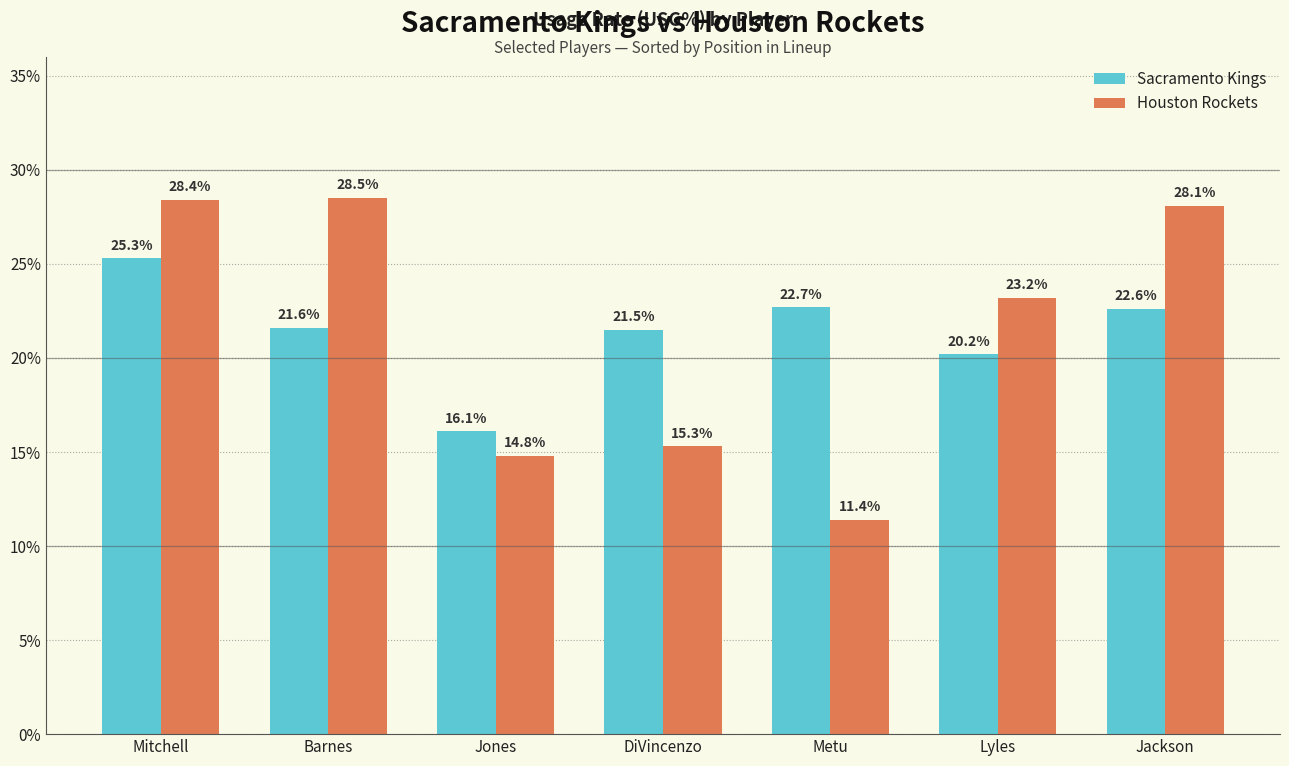

Where is Houston Rockets nearest to the value 19?

DiVincenzo